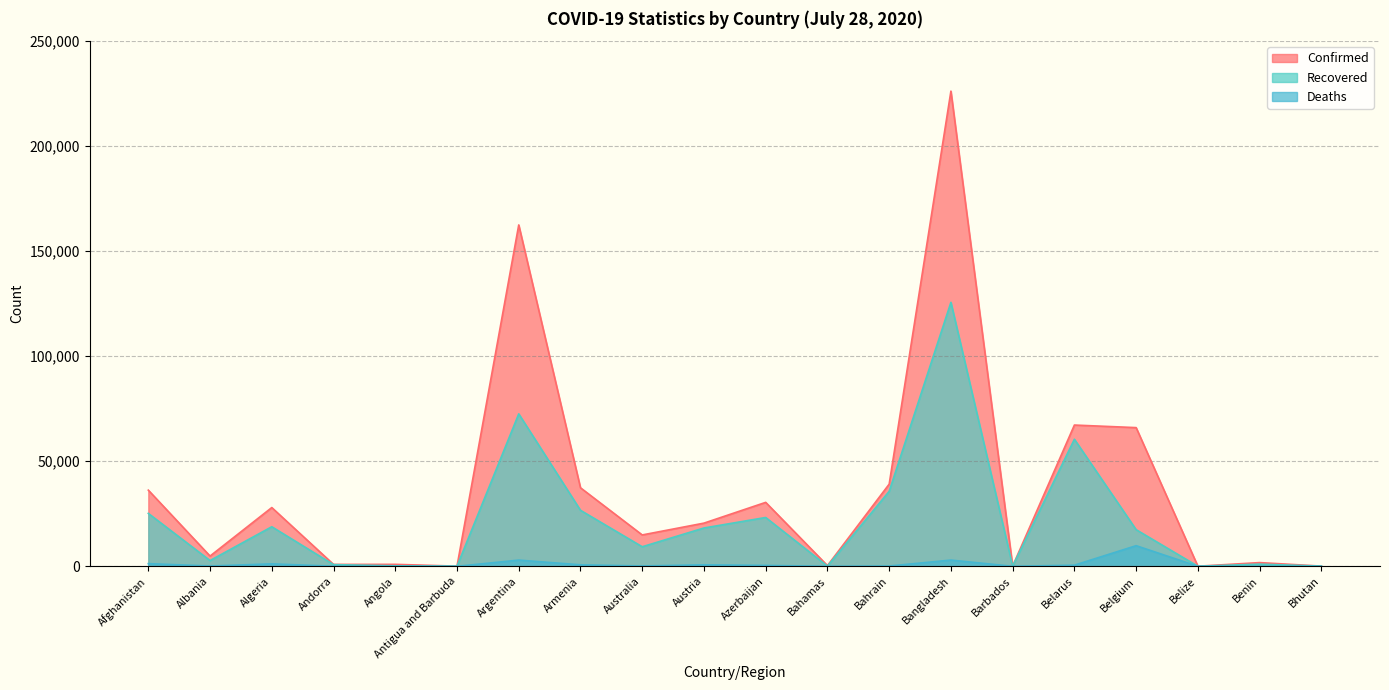

True or false: Recovered and Confirmed cross at least once.

False